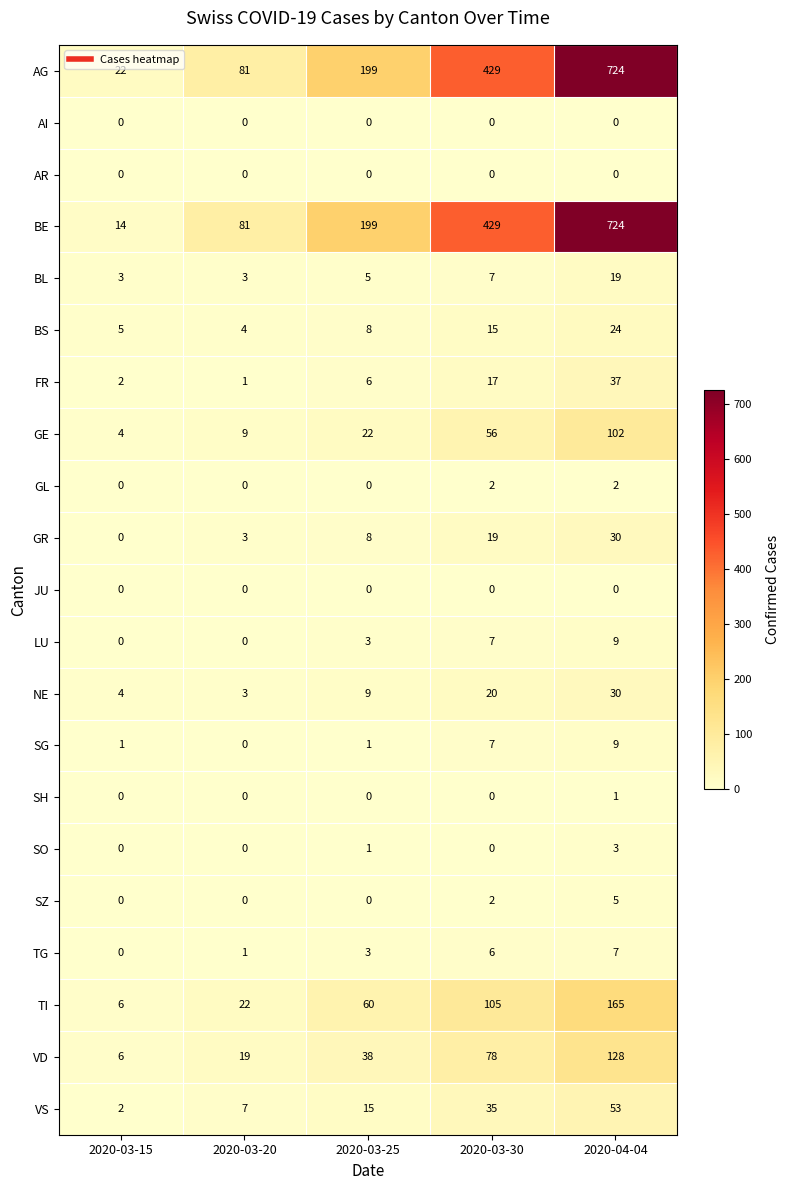

What value does the SG series have at 2020-03-30?

7